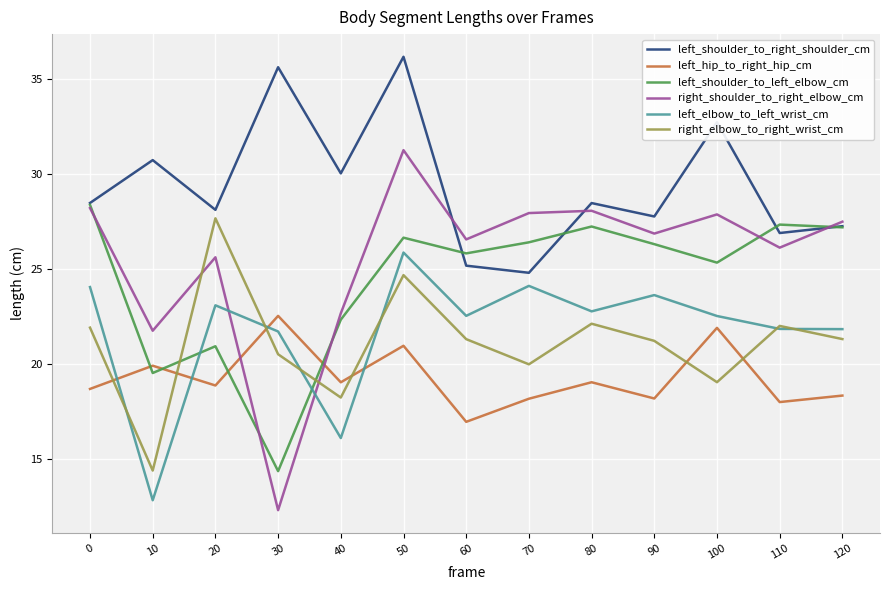

How many intersections are there between right_shoulder_to_right_elbow_cm and left_hip_to_right_hip_cm?

2